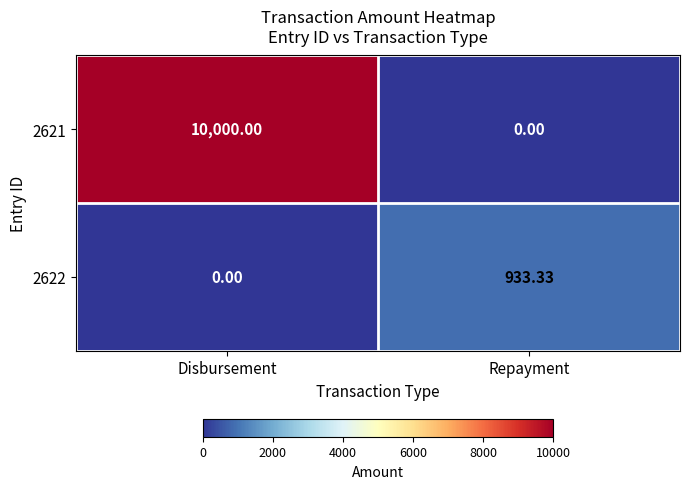

Which series has the widest spread of values?

2621